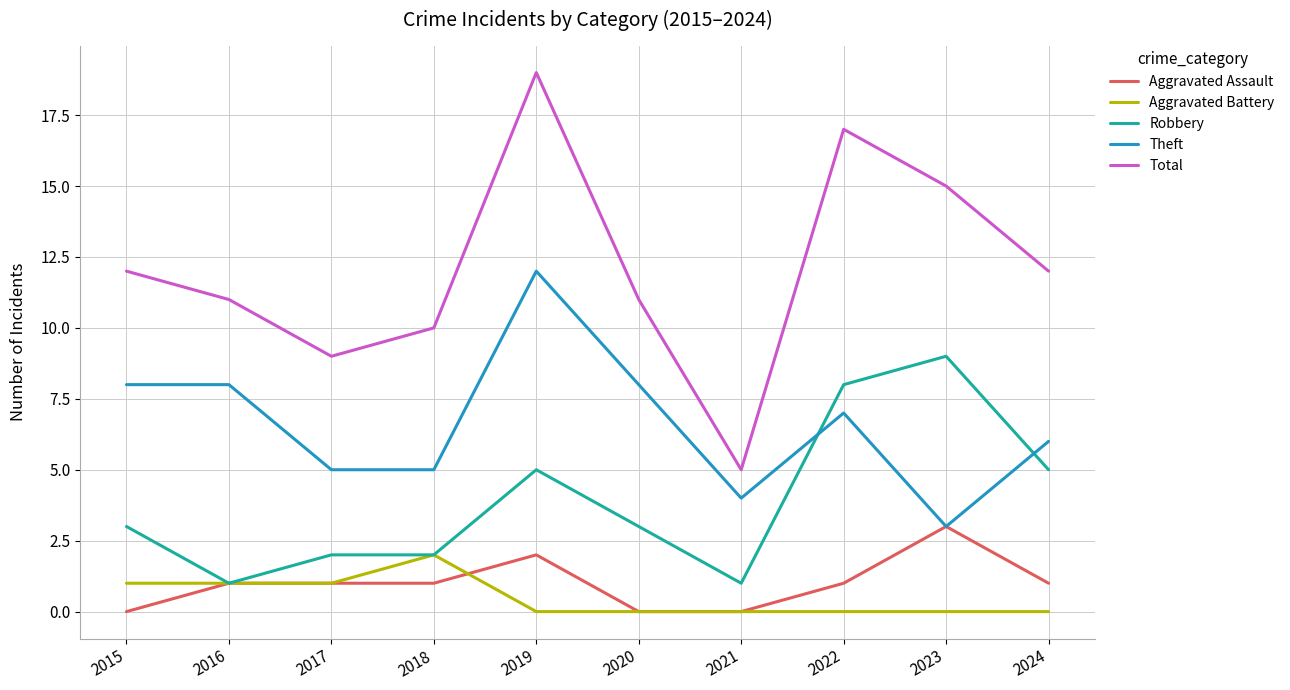

What are all the series names shown in the legend?

Aggravated Assault, Aggravated Battery, Robbery, Theft, Total